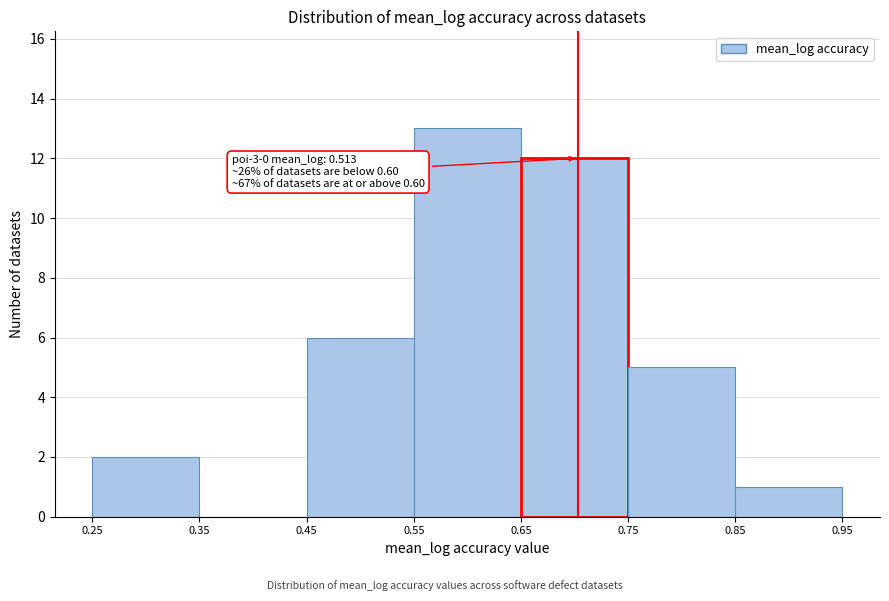

Which range on the x-axis has the tallest bar?

0.55 to 0.65